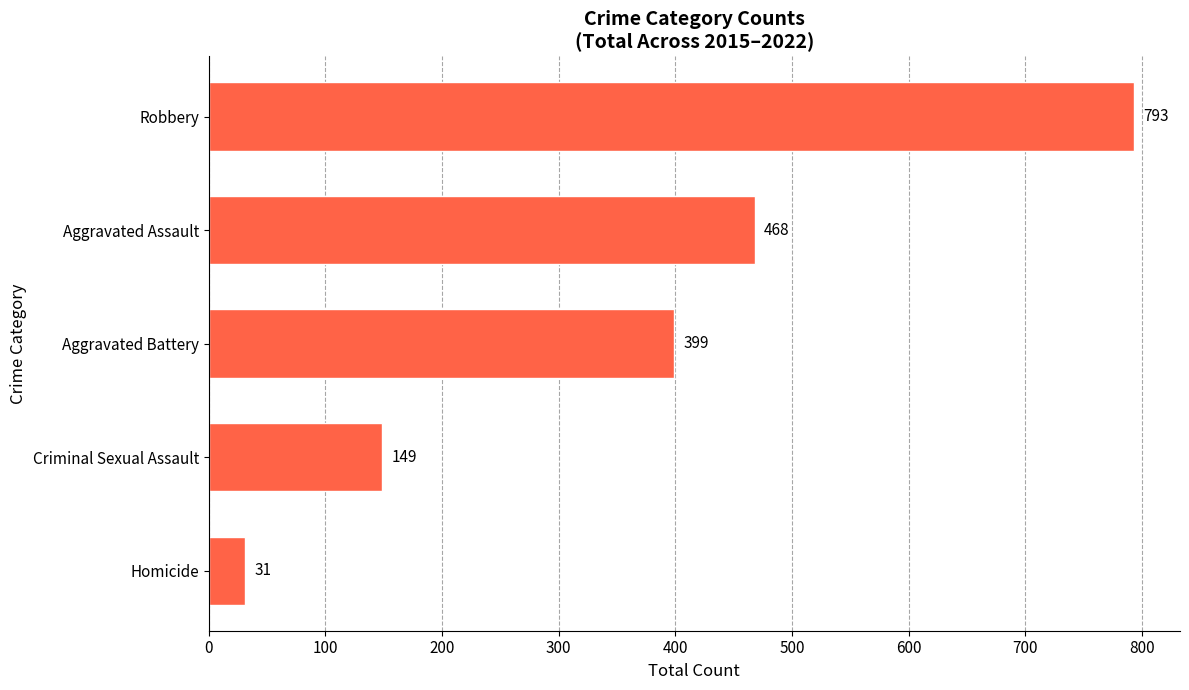

Does the chart contain any negative values?

No